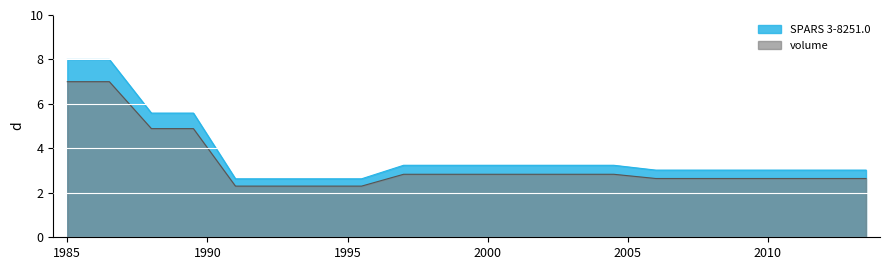

Does the chart display data point markers on the line(s)?

No